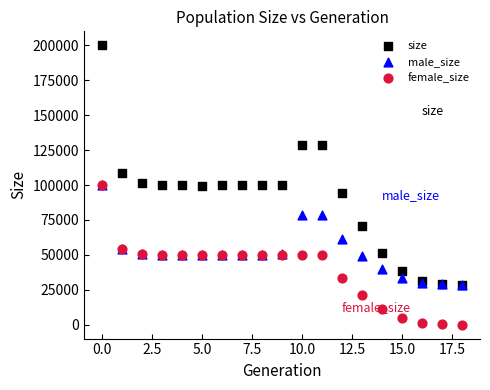

What are all the series names shown in the legend?

size, male_size, female_size